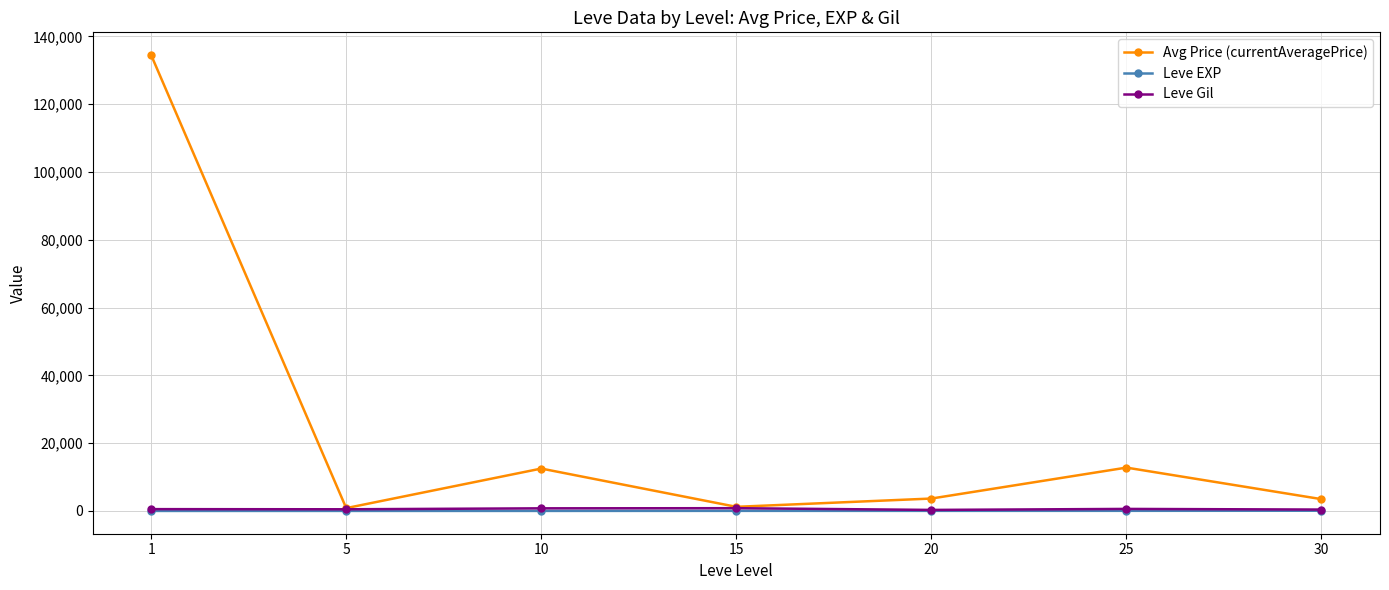

What is the lowest value of the Leve Gil series?

300.0